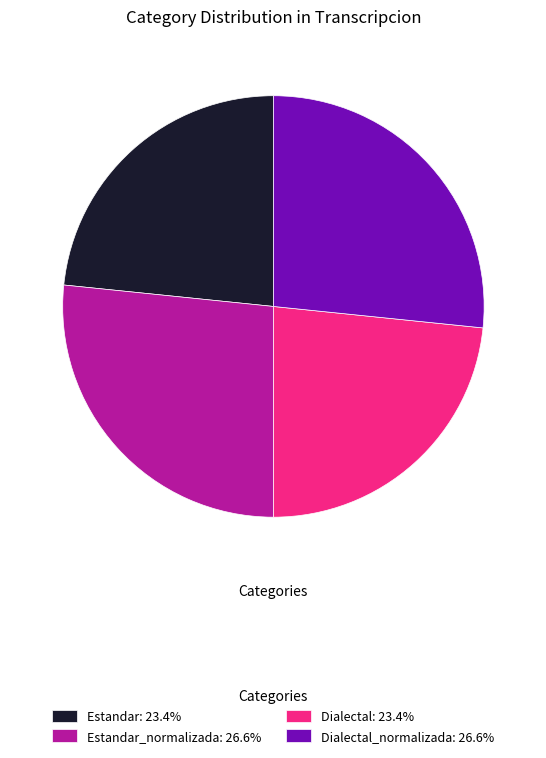

How many segments does this pie chart have?

4